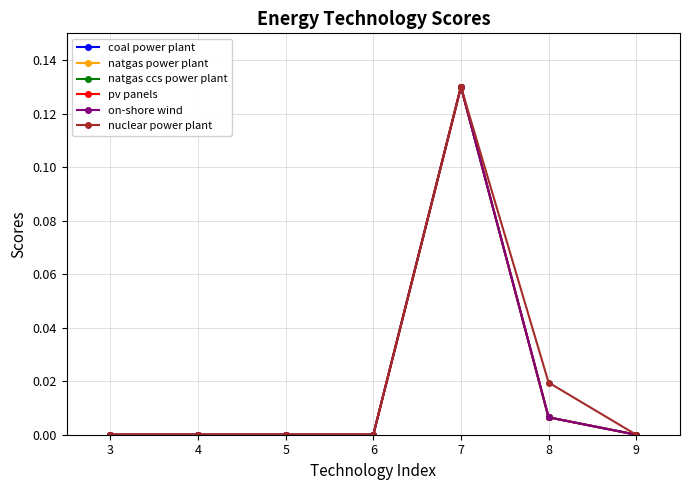

True or false: natgas ccs power plant has more than 0 points higher than both neighbors.

True